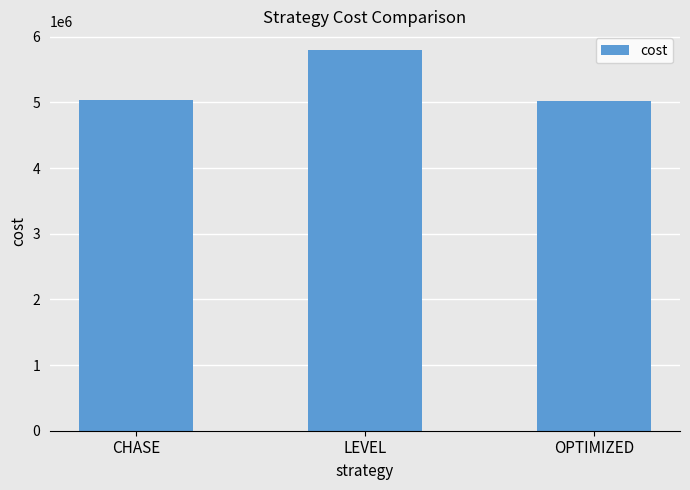

What is the label of the 2nd bar from the right?

LEVEL